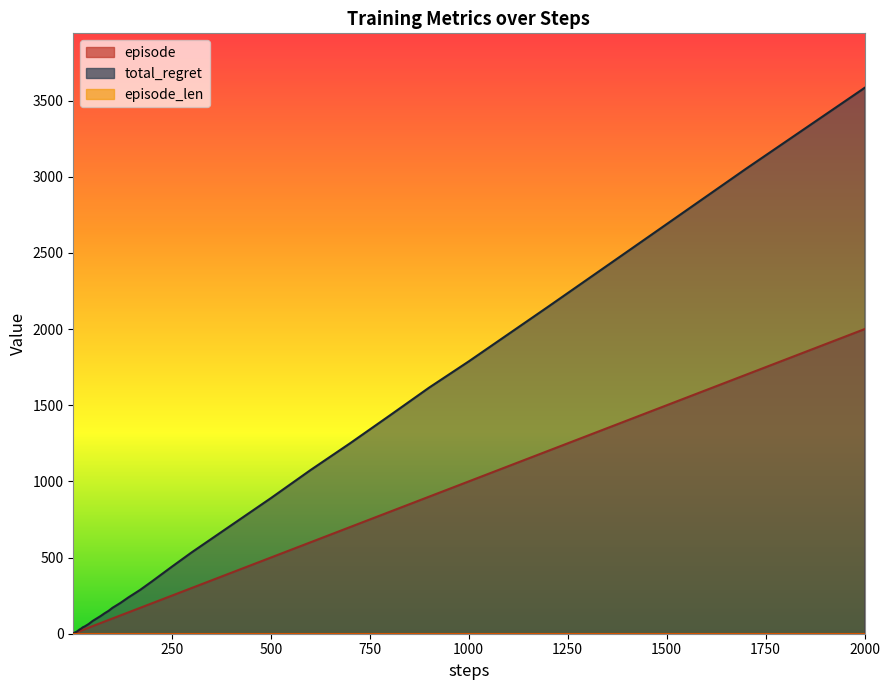

Reading left to right, extract all data points from this chart.

episode: 1	2	3	4	5	6	7	8	9	10	12	14	17	20	25	30	40	50	60	70	80	90	100	120	140	170	200	250	300	400	500	600	700	800	900	1000	1200	1400	1700	2000
total_regret: 2	4	6	6	8	8	10	12	12	14	18	22	28	32	42	48	64	84	100	116	134	150	170	202	238	288	344	440	534	712	890	1074	1250	1432	1616	1788	2146	2508	3052	3584